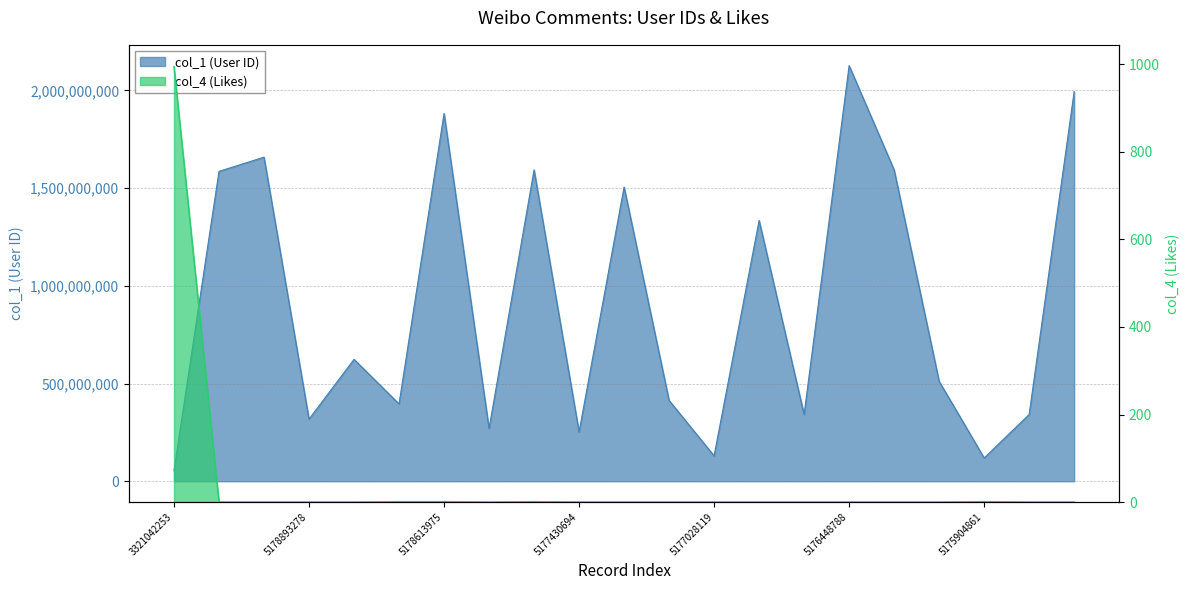

Reading left to right, list all the values displayed in this chart.

col_1: 3321042253=54052150	5179280885=1585729168	5178902332=1658261577	5178893278=317761819	5178866844=623742043	5178792052=395770343	5178613975=1881890384	5178062203=269857995	5177936631=1593301578	5177430694=252284841	5177482806=1505529003	5177404933=413425765	5177028119=129955700	5176960402=1334567770	5176561800=341678644	5176448788=2126823793	5176113464=1593301578	5175936400=511449785	5175904861=119088313	5175865191=341678644	5175824304=1994109676
col_4: 3321042253=995	5179280885=0	5178902332=0	5178893278=0	5178866844=0	5178792052=1	5178613975=1	5178062203=0	5177936631=1	5177430694=0	5177482806=0	5177404933=0	5177028119=0	5176960402=0	5176561800=0	5176448788=0	5176113464=0	5175936400=0	5175904861=1	5175865191=0	5175824304=0